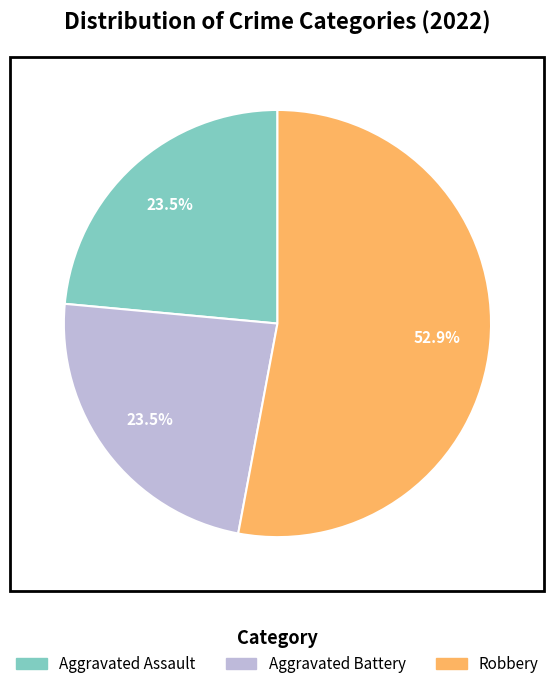

Does any single category account for the majority?

Yes